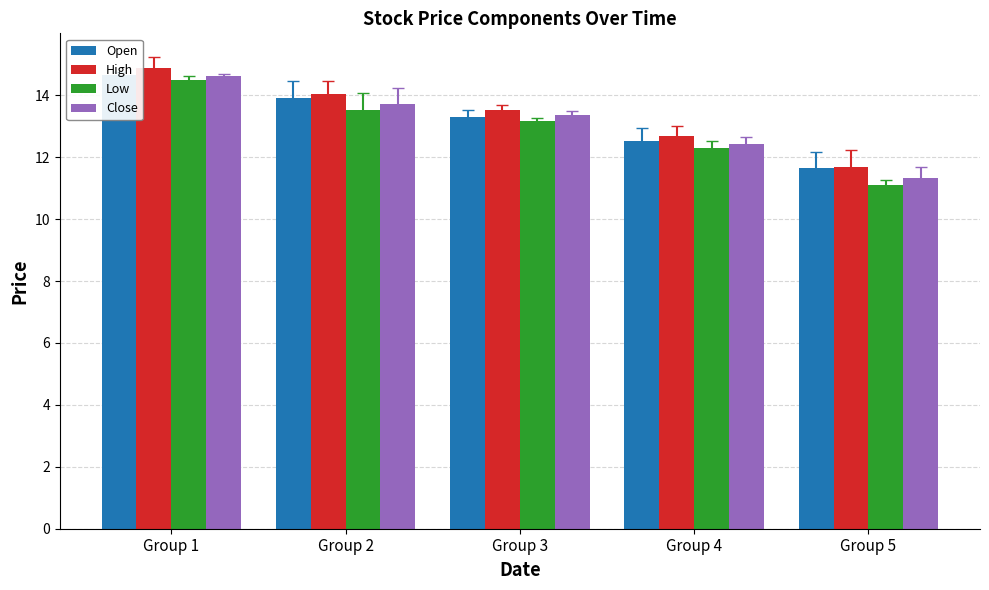

Between Group 1 and Group 4, which series saw the biggest shift?

Low